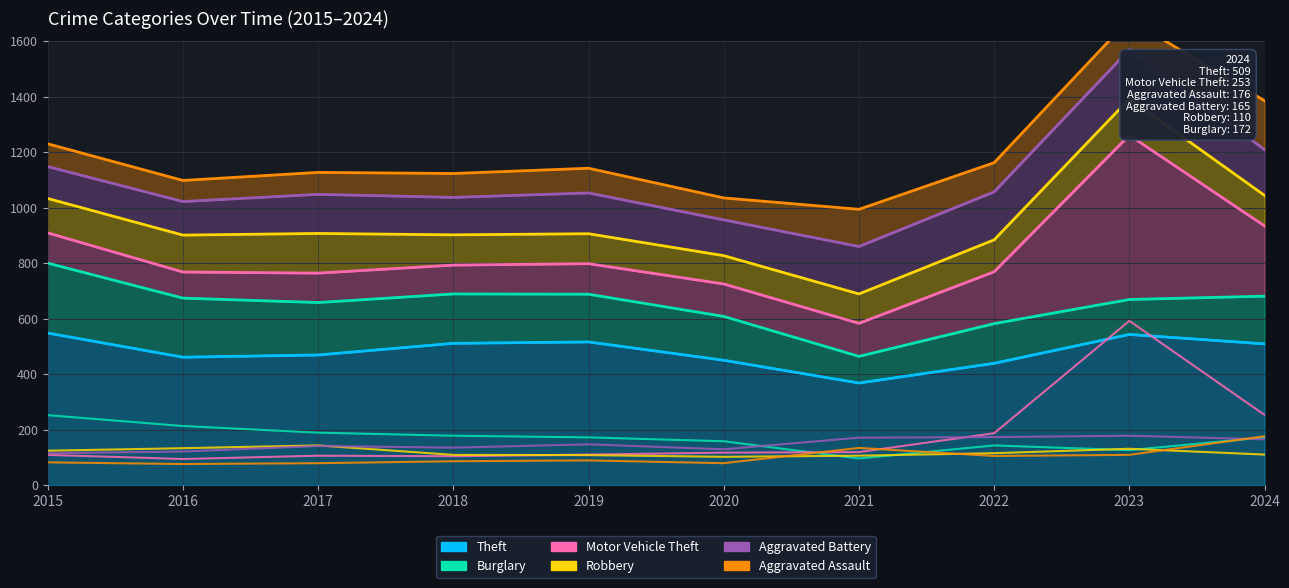

What is the value of the Theft point at the 3rd from the left?

469